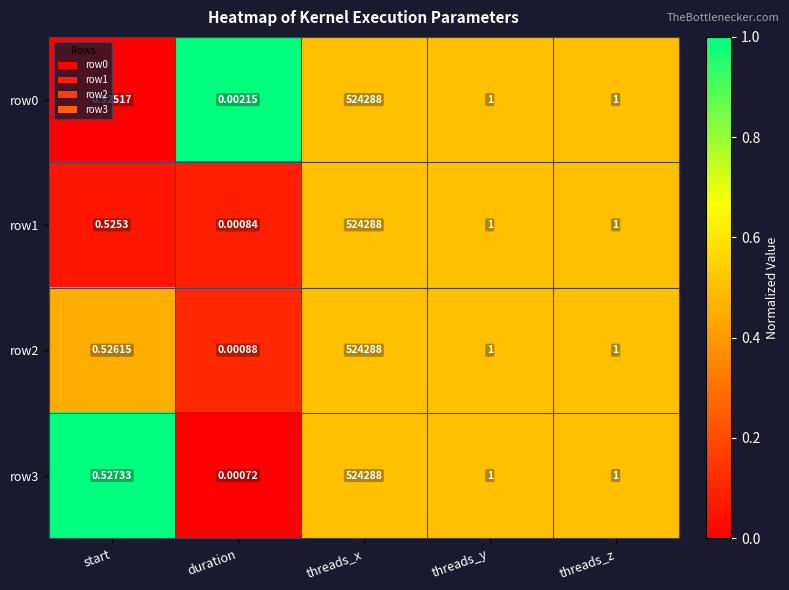

Which category has the lowest value across all series?

duration